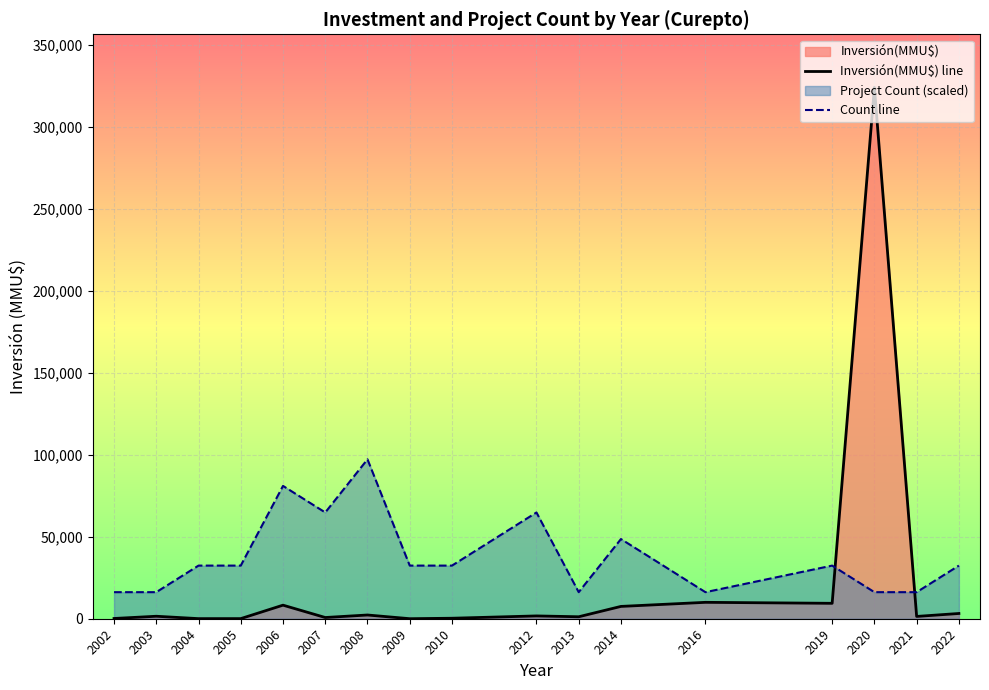

Reading left to right, extract all data points from this chart.

Inversión(MMU$) line: 2002=150	2003=1512	2004=61	2005=72	2006=8272	2007=744	2008=2275	2009=22	2010=300	2012=1712	2013=1200	2014=7510	2016=10000	2019=9400	2020=324020	2021=1400	2022=3200
Count line: 2002=16201	2003=16201	2004=32402	2005=32402	2006=81005	2007=64804	2008=97206	2009=32402	2010=32402	2012=64804	2013=16201	2014=48603	2016=16201	2019=32402	2020=16201	2021=16201	2022=32402